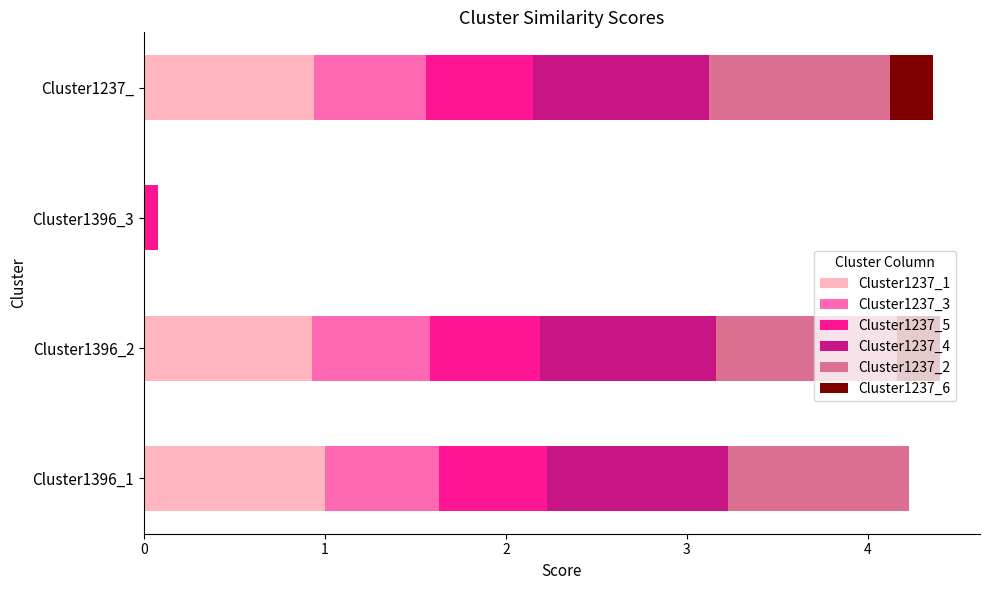

What is the highest value of the Cluster1237_1 series?

1.0